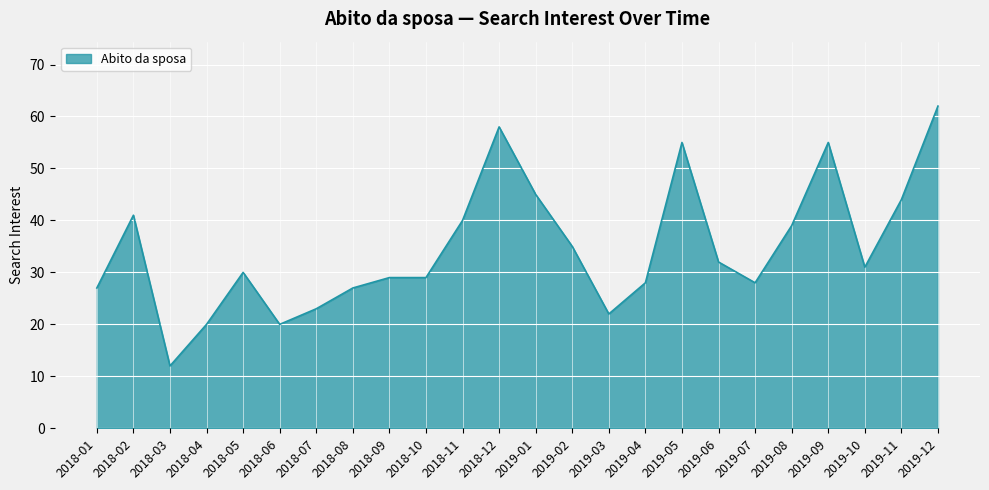

What is the maximum value shown in the chart?

62